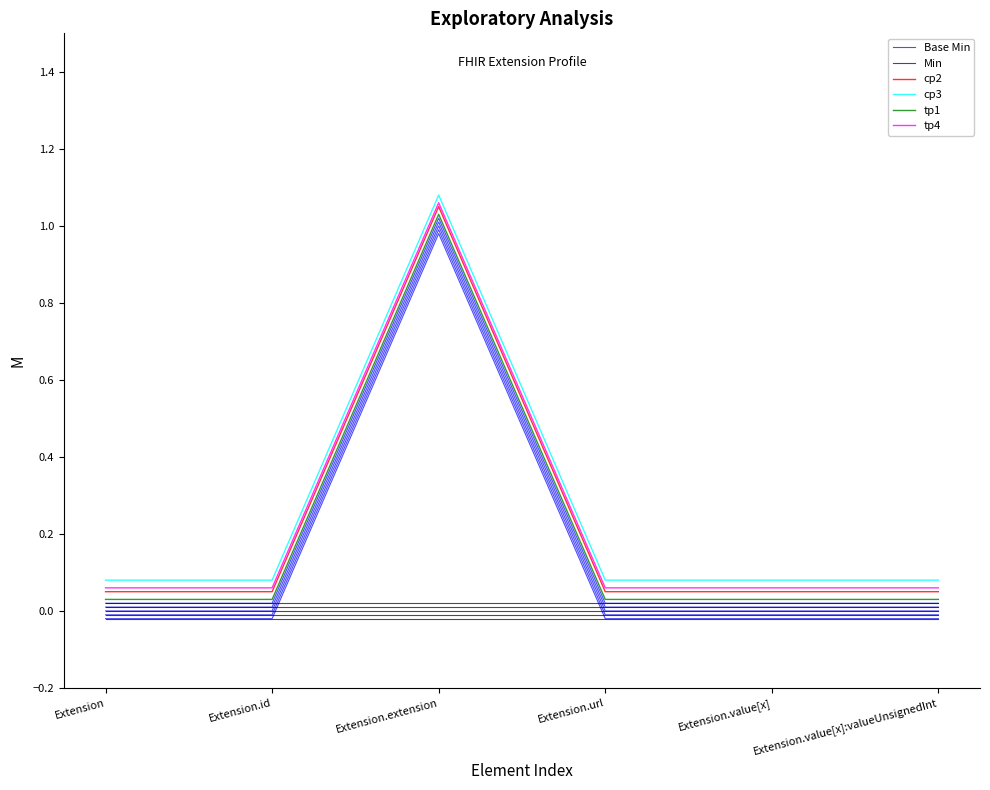

Reading left to right, transcribe all the data shown in this chart.

Base Min: 0.0	0.0	1.0	0.0	0.0	0.0
Min: 0.0	0.0	0.0	0.0	0.0	0.0
cp2: 0.1	0.1	1.1	0.1	0.1	0.1
cp3: 0.1	0.1	1.1	0.1	0.1	0.1
tp1: 0.0	0.0	1.0	0.0	0.0	0.0
tp4: 0.1	0.1	1.1	0.1	0.1	0.1